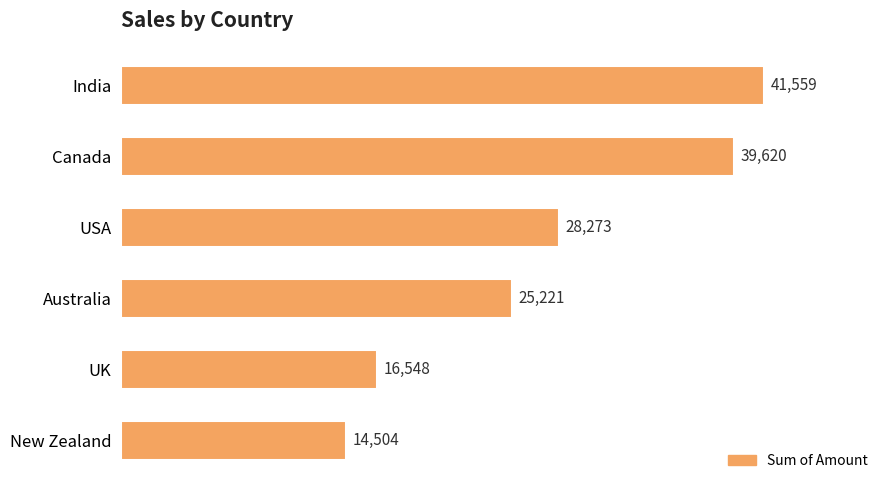

What is the label of the 6th bar from the top?

New Zealand